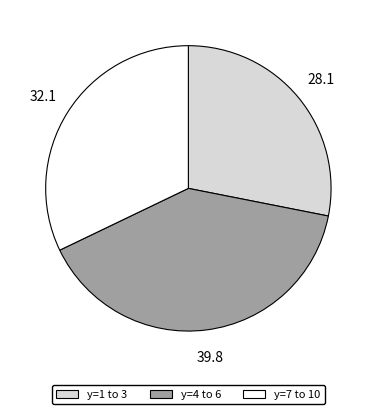

Does any single category account for the majority?

No